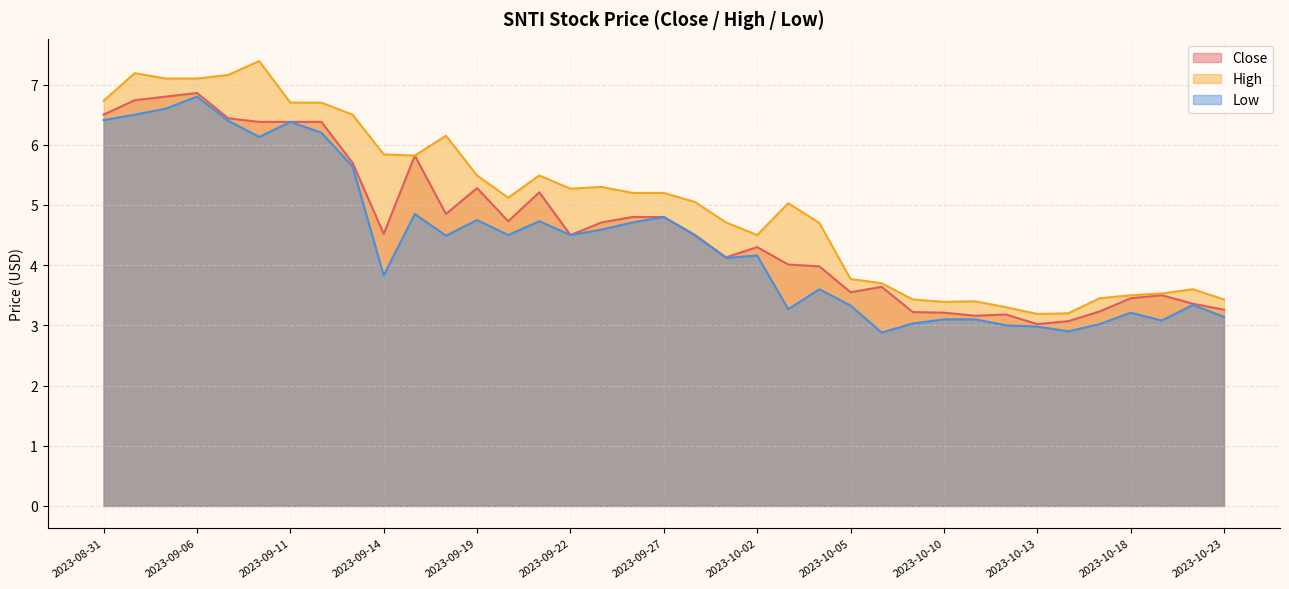

What is the value of the Close point at the 21st from the left?

4.1